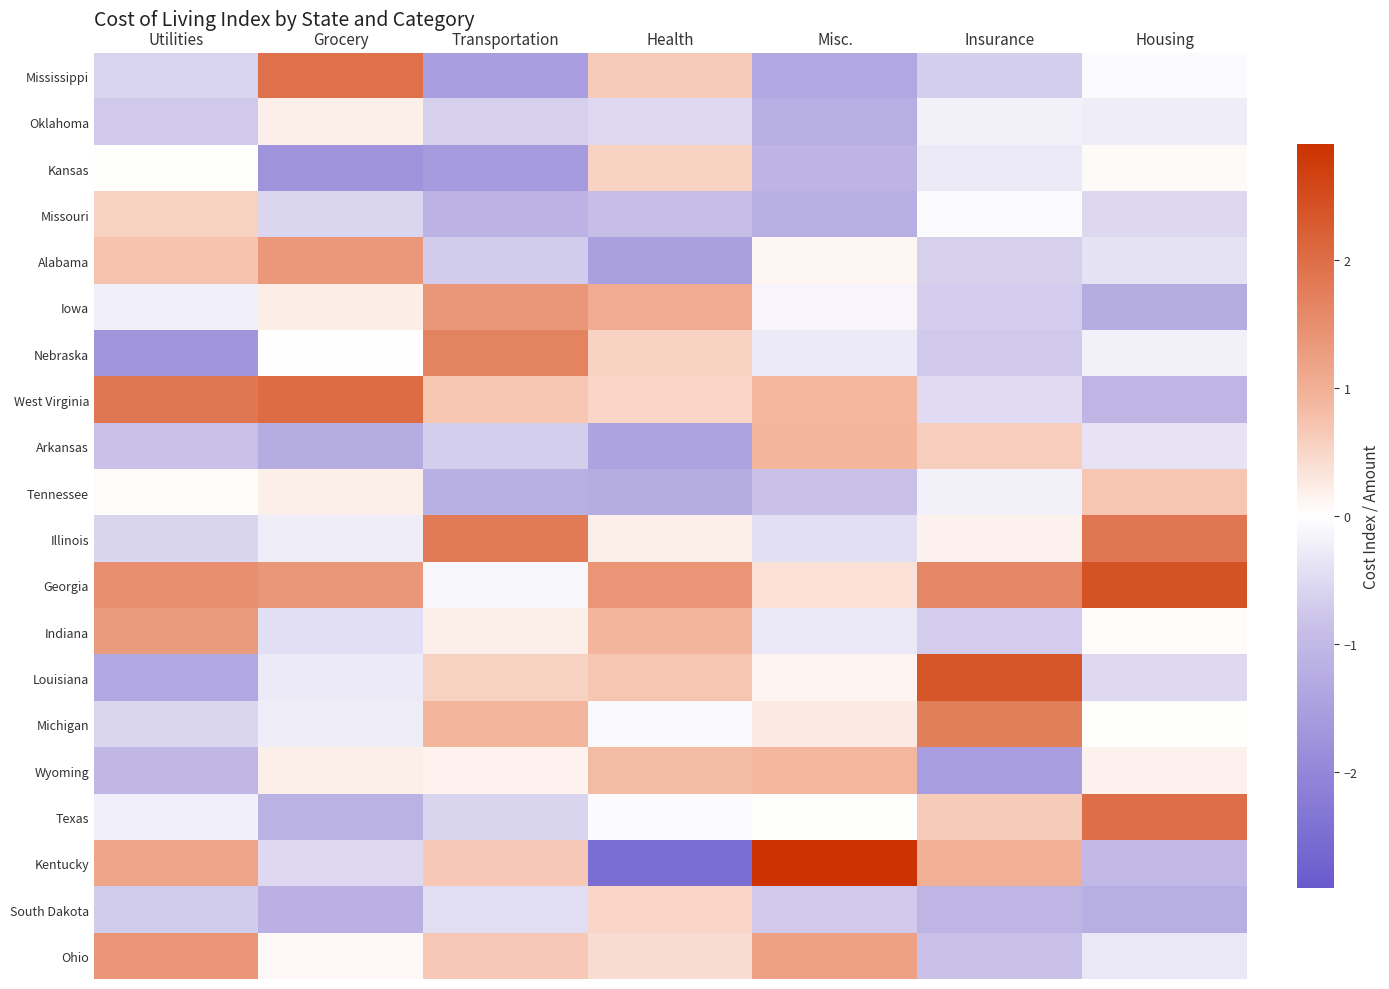

At how many categories does at least one series exceed 1?

7